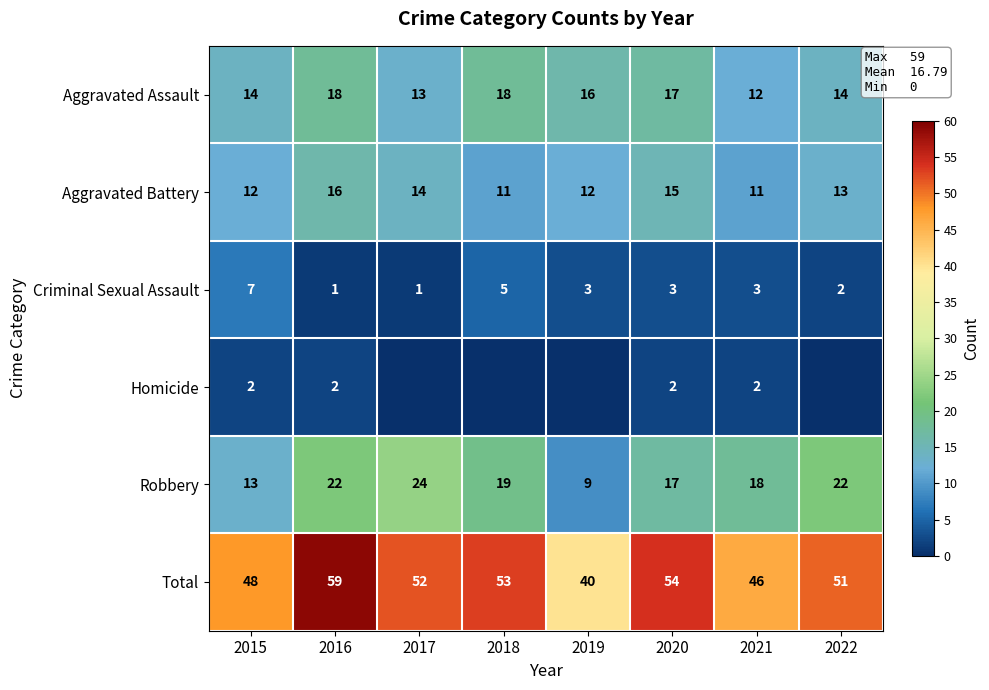

How many data points in Robbery are less than 19?

4